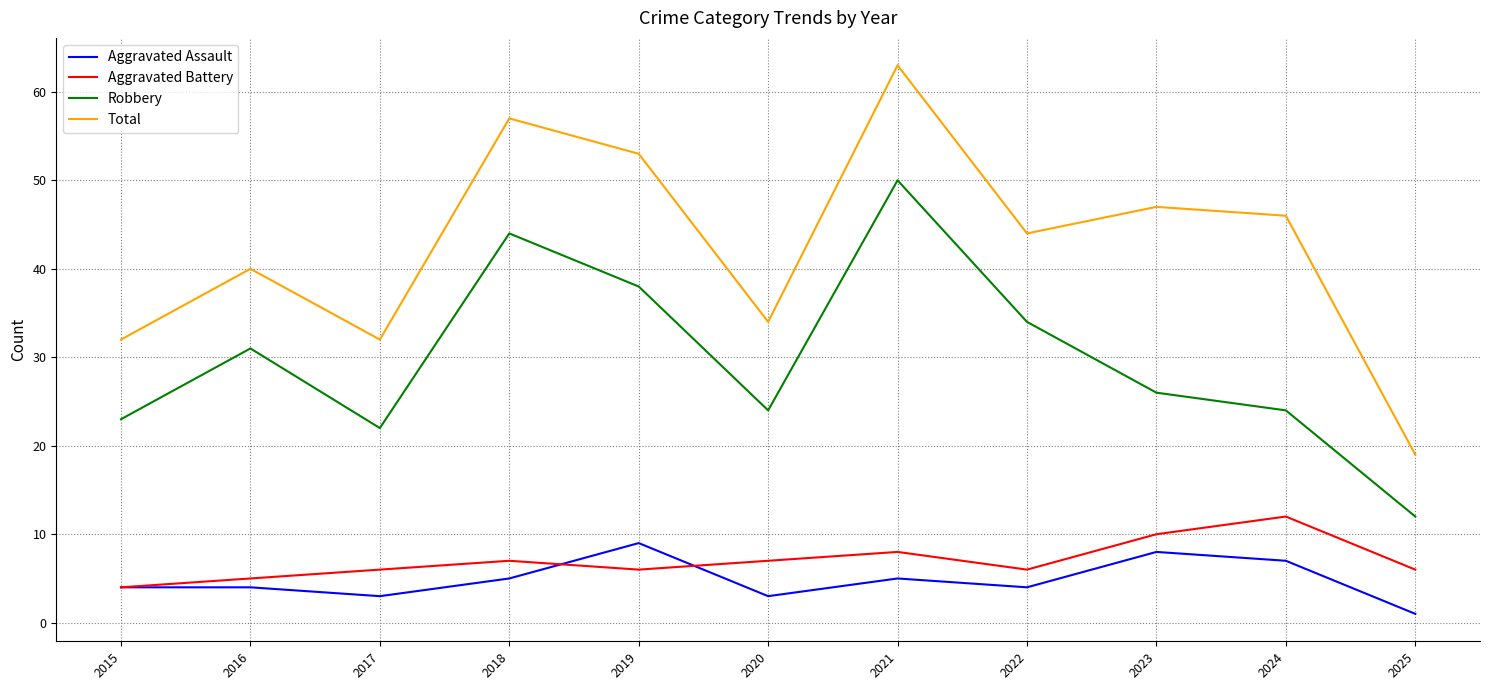

At which label is Total closest to 41?

2016